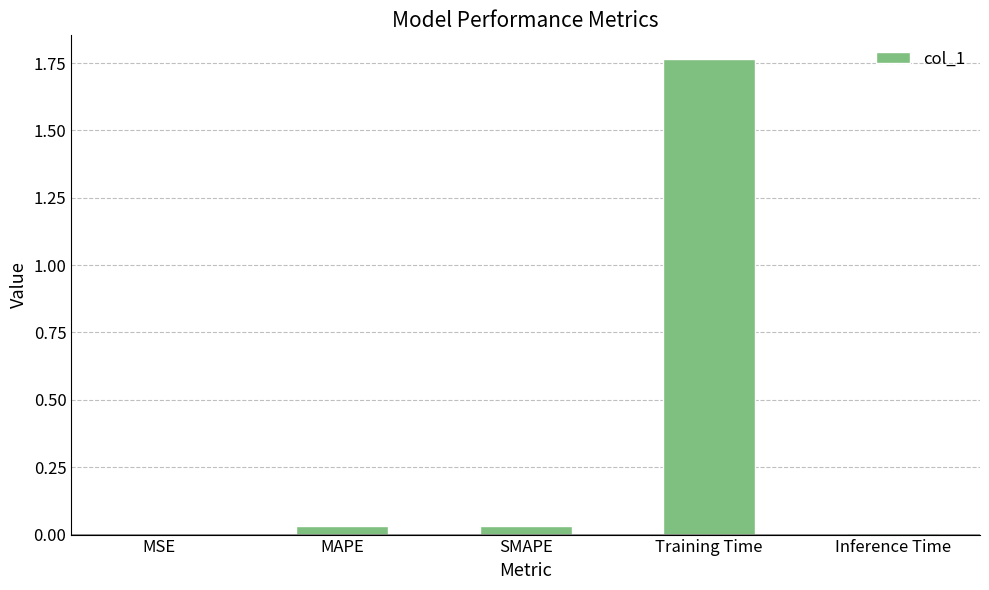

True or false: the data shows 0.0 at MAPE.

True